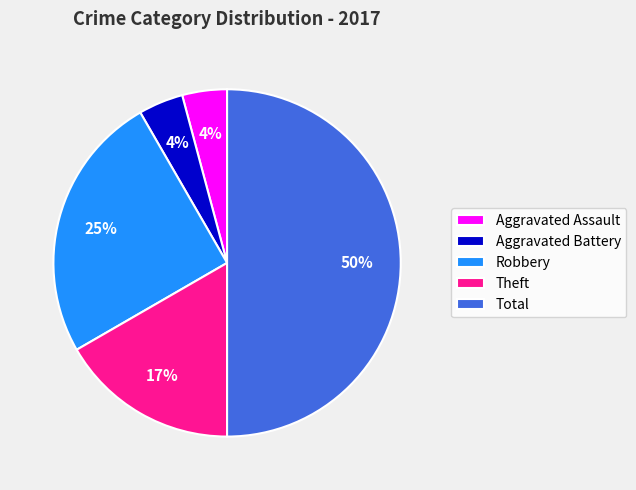

Is Aggravated Assault the majority of the pie?

No